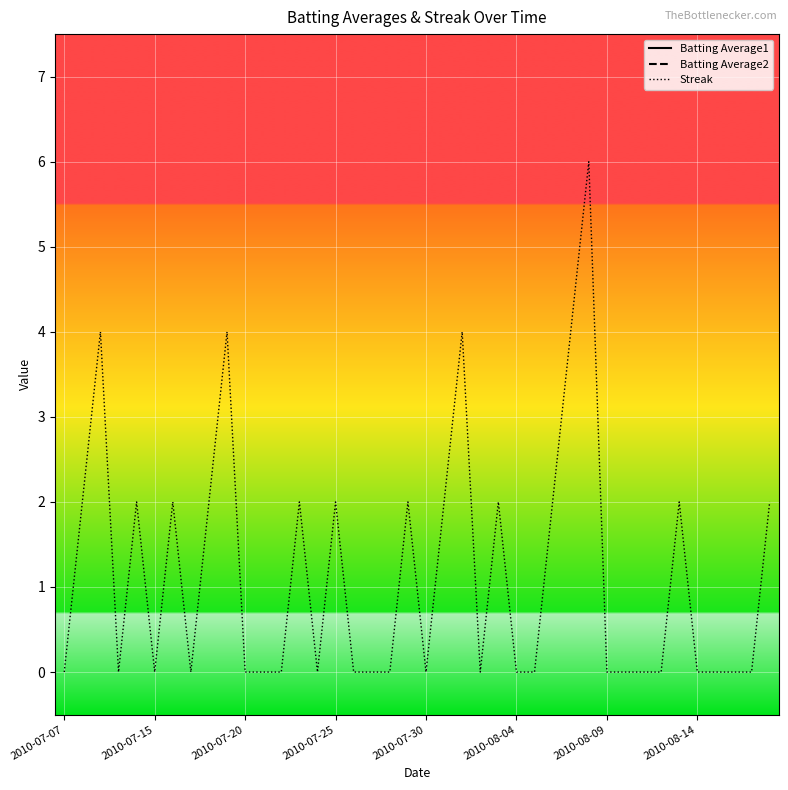

Does the chart display data point markers on the line(s)?

No